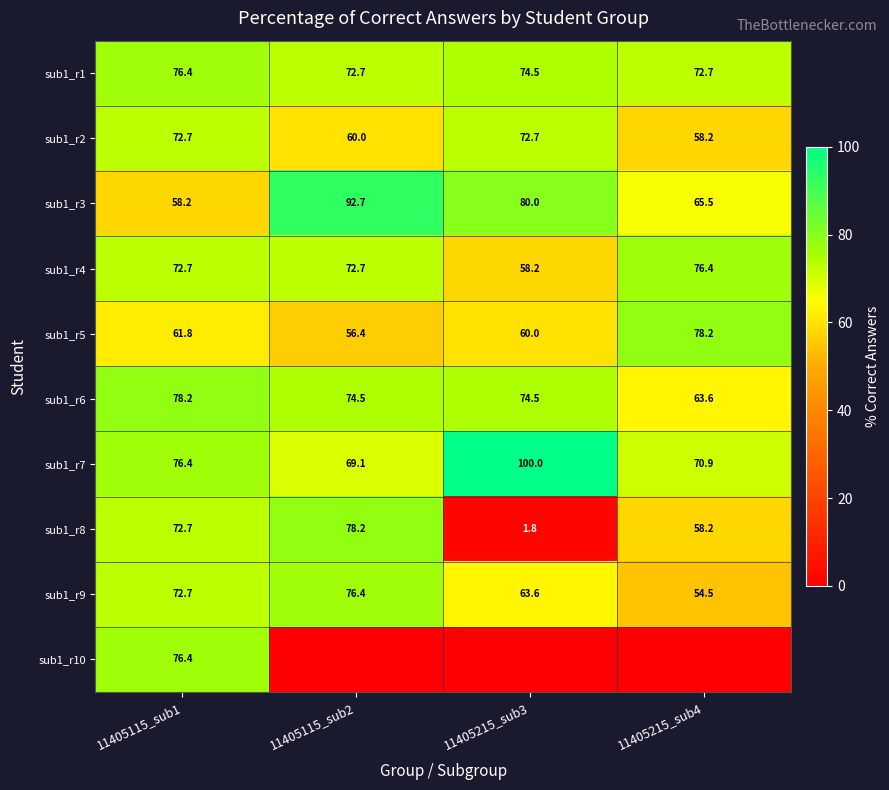

What is the approximate value of sub1_r6 at 11405215_sub4?

63.6